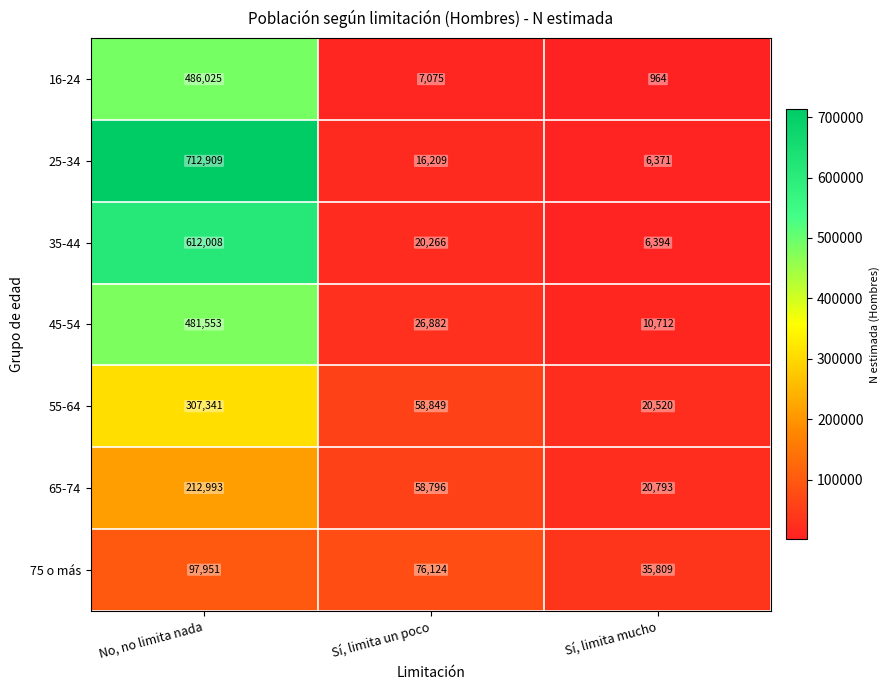

Which series changed the most between No, no limita nada and Sí, limita mucho?

25-34